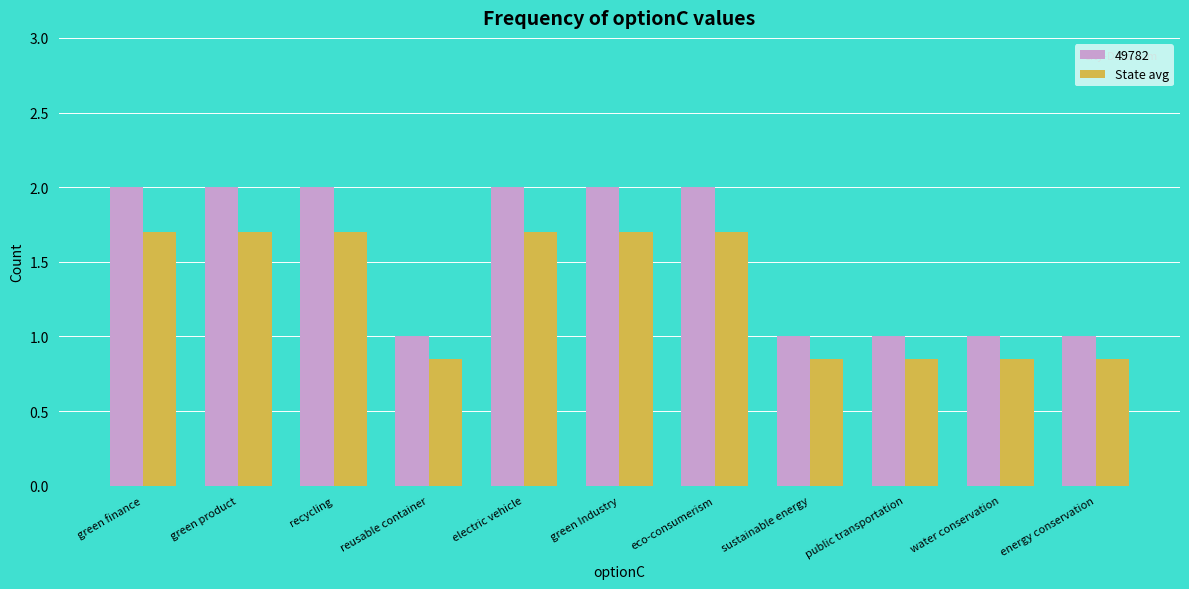

What position from the right is water conservation?

2